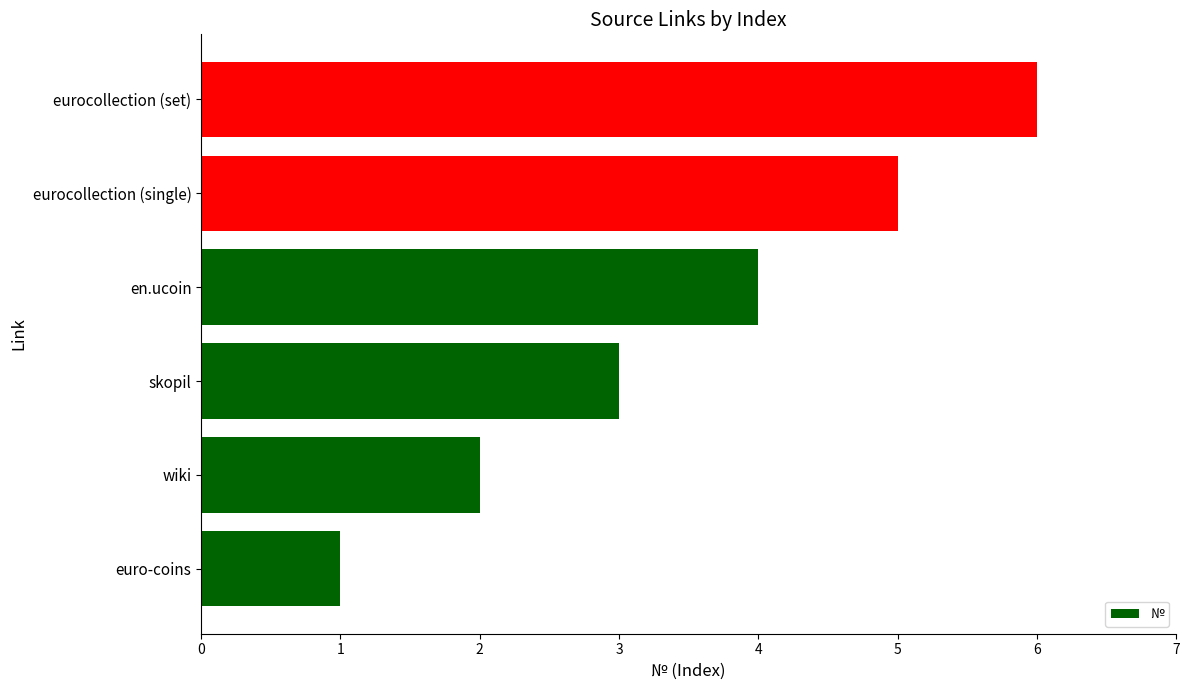

Are the bars grouped side by side (vs. stacked)?

No